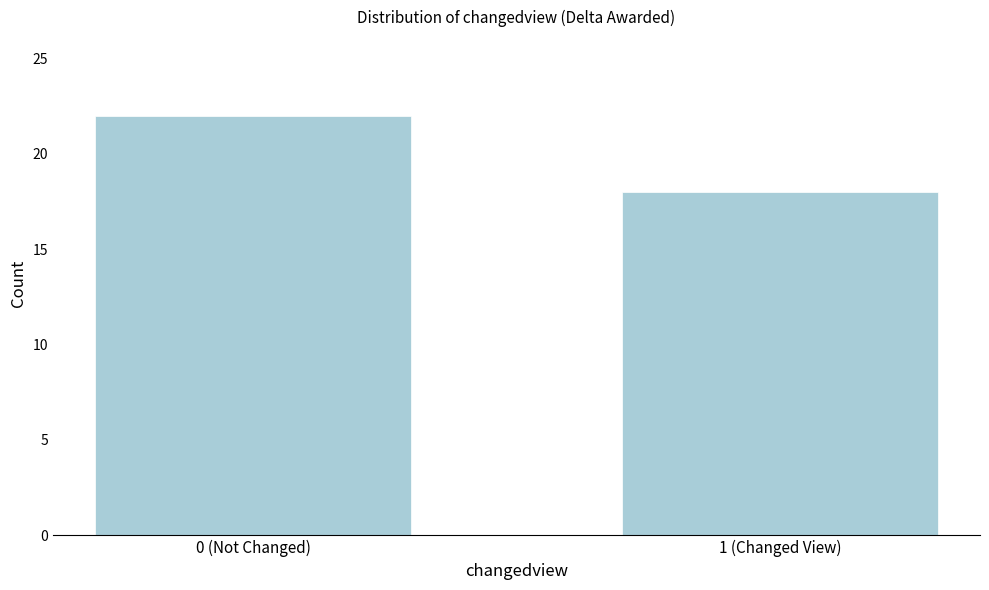

Reading left to right, list all the values displayed in this chart.

0 (Not Changed)=22	1 (Changed View)=18